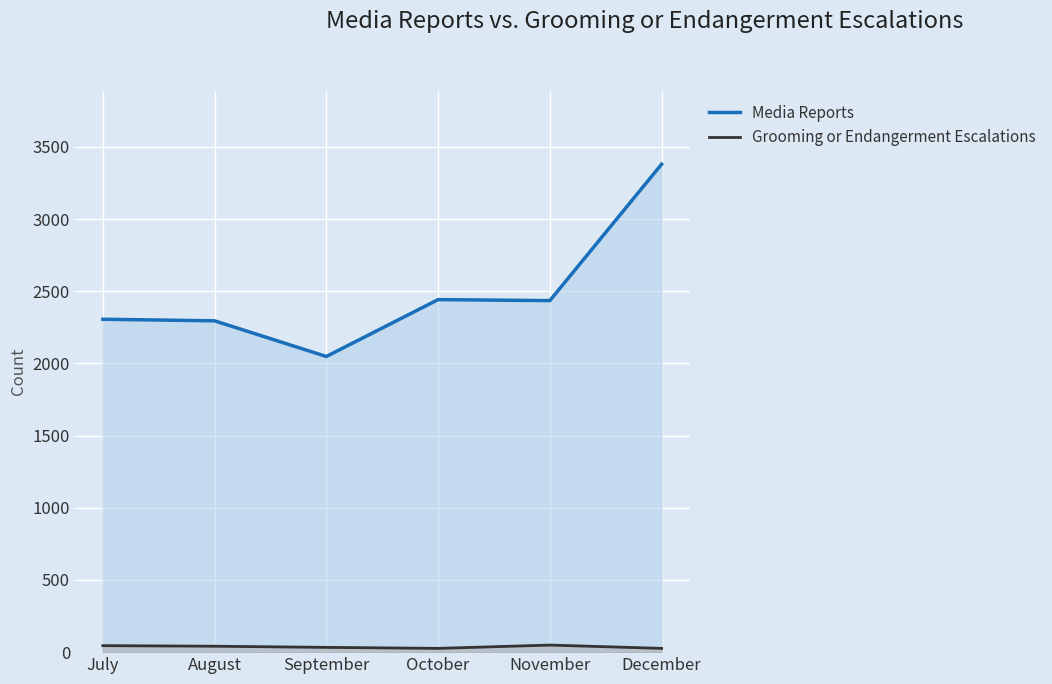

Which series has the widest spread of values?

Media Reports